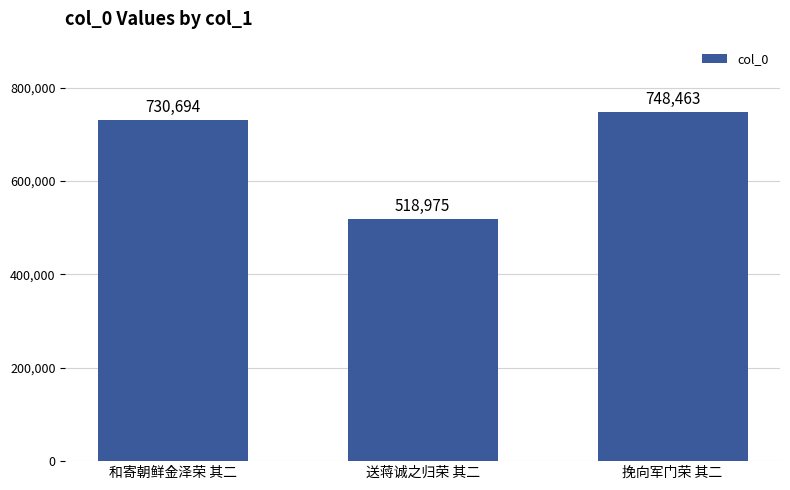

What is the approximate value at 和寄朝鲜金泽荣 其二, to the nearest 50?

730700